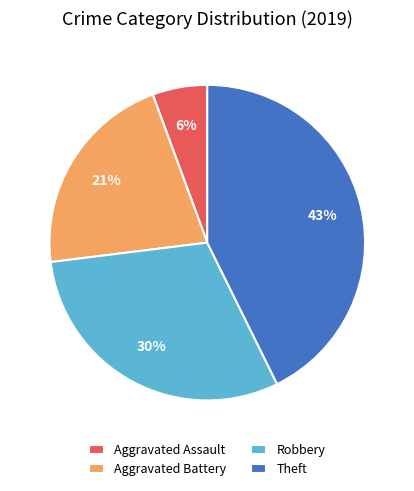

Count the number of slices in the pie.

4